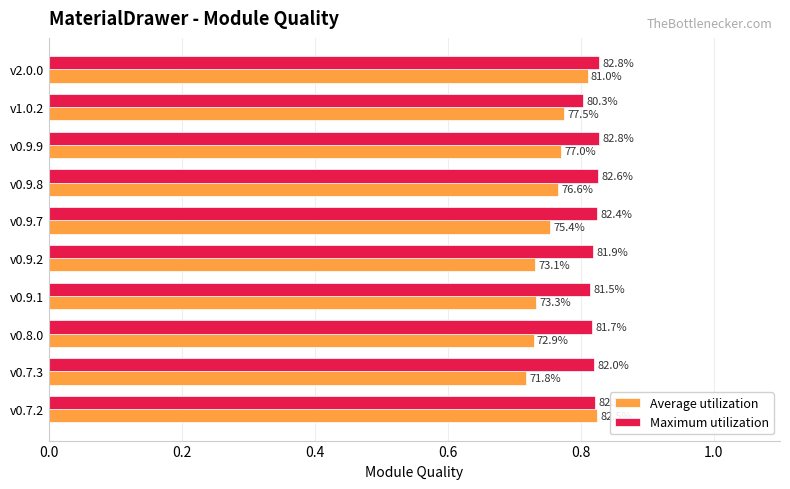

What are all the series names shown in the legend?

Average utilization, Maximum utilization